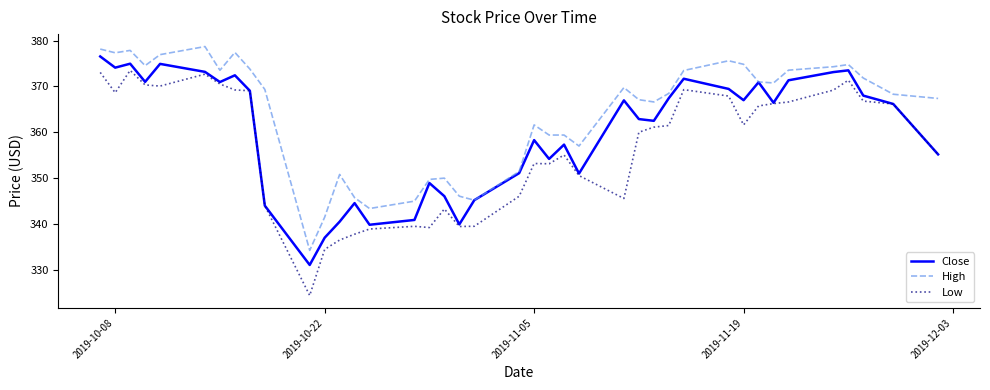

Which series has the largest total across all categories?

High